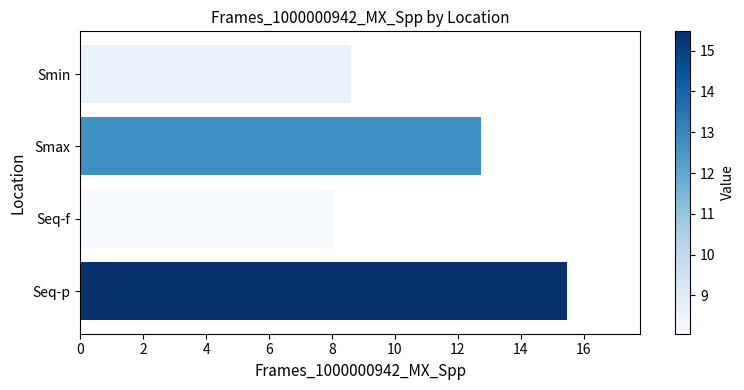

The chart shows a value of 8.6 at Smin. True or false?

True